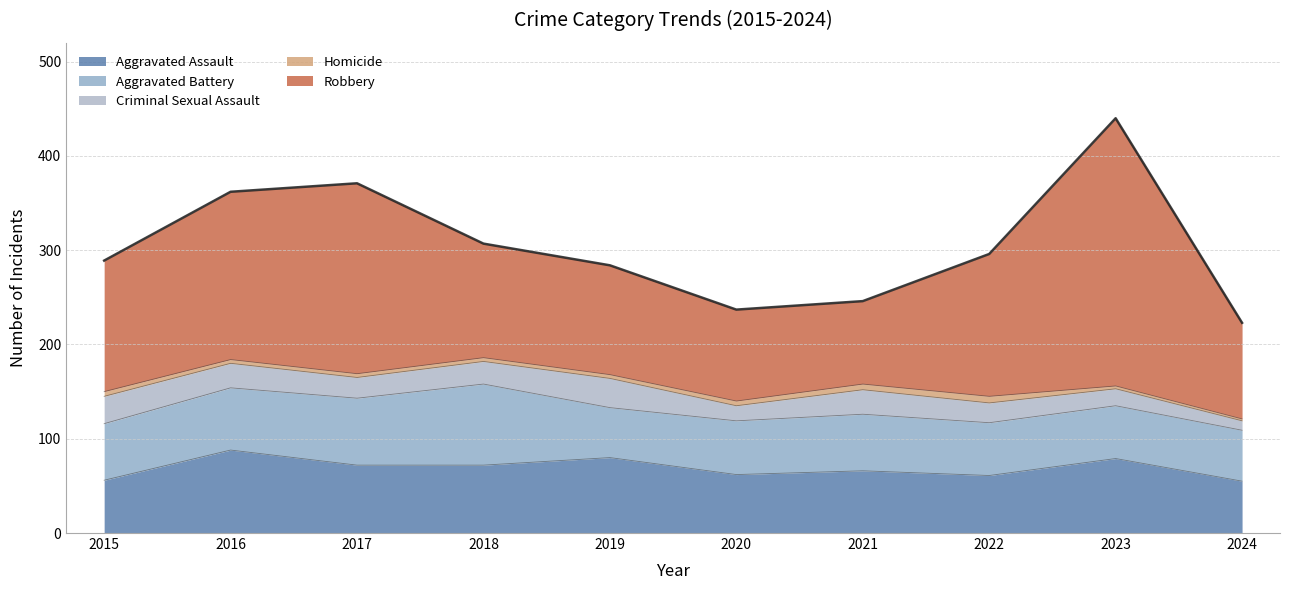

Rank the categories by Aggravated Battery value from highest to lowest.

2018, 2017, 2016, 2015, 2021, 2020, 2022, 2023, 2024, 2019